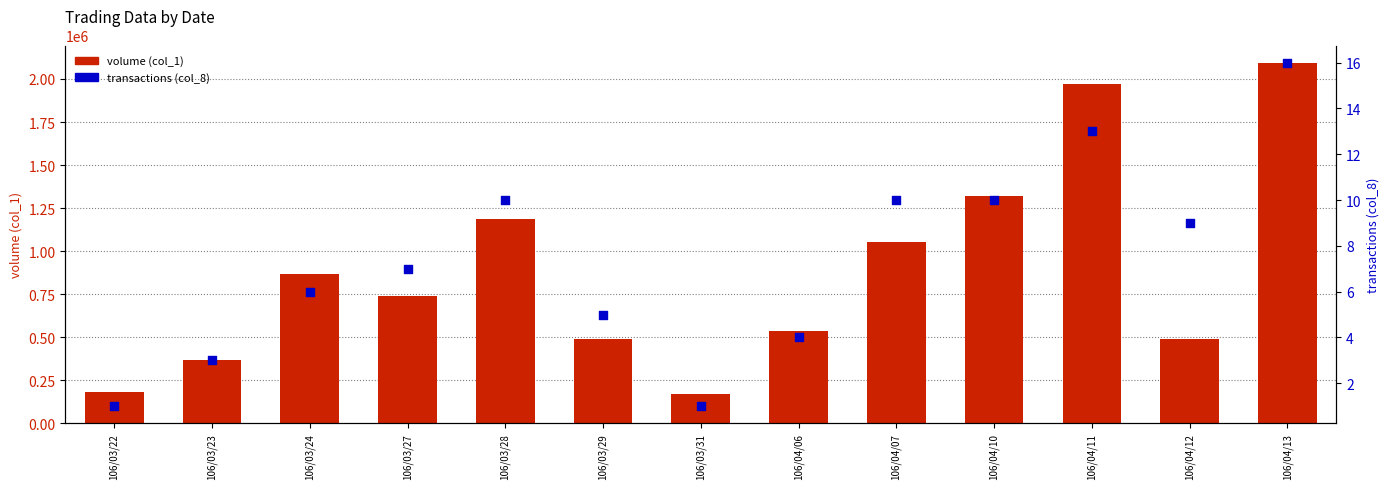

What is the total value across all series at 106/04/06?

535004